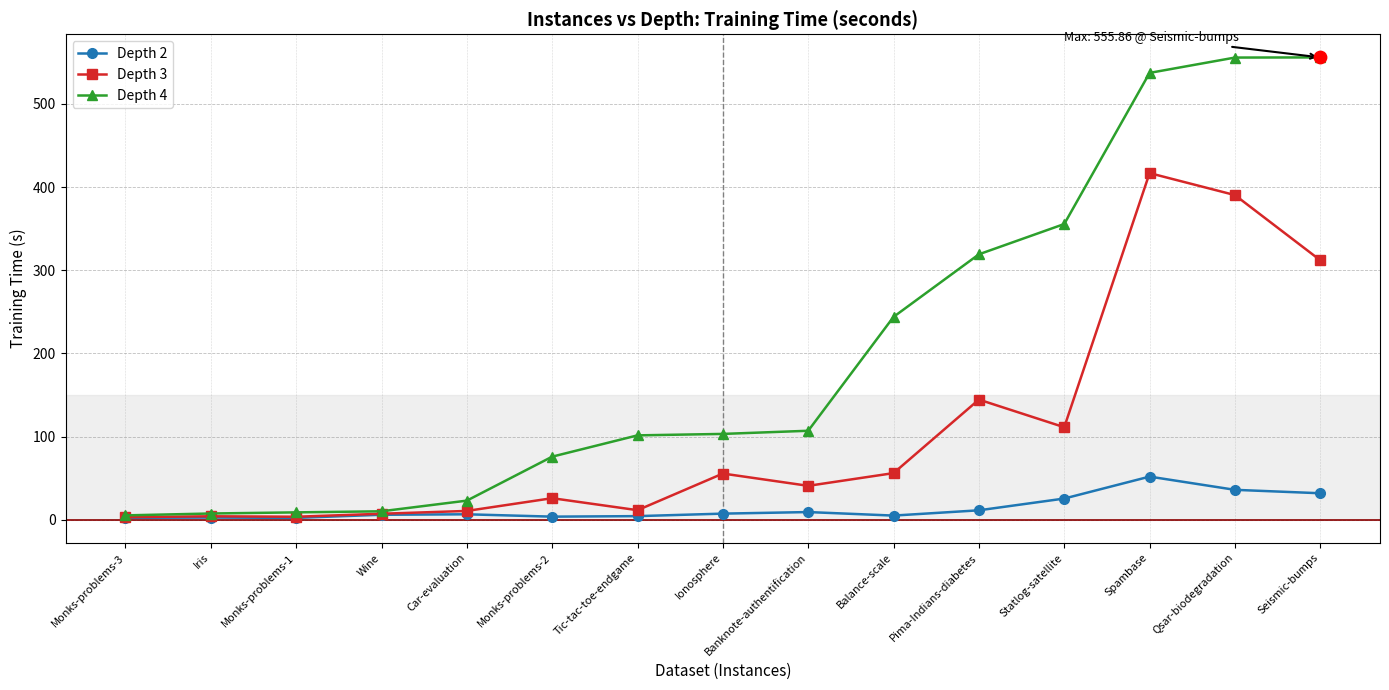

What is the total value across all series at Spambase?

1005.9